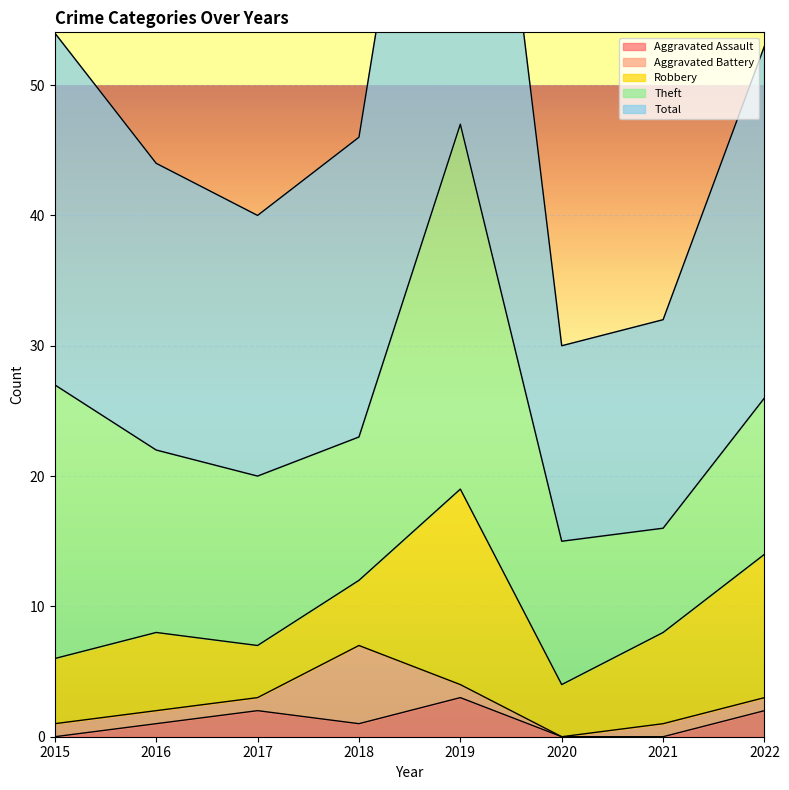

What is the total value across all series at 2020?

30